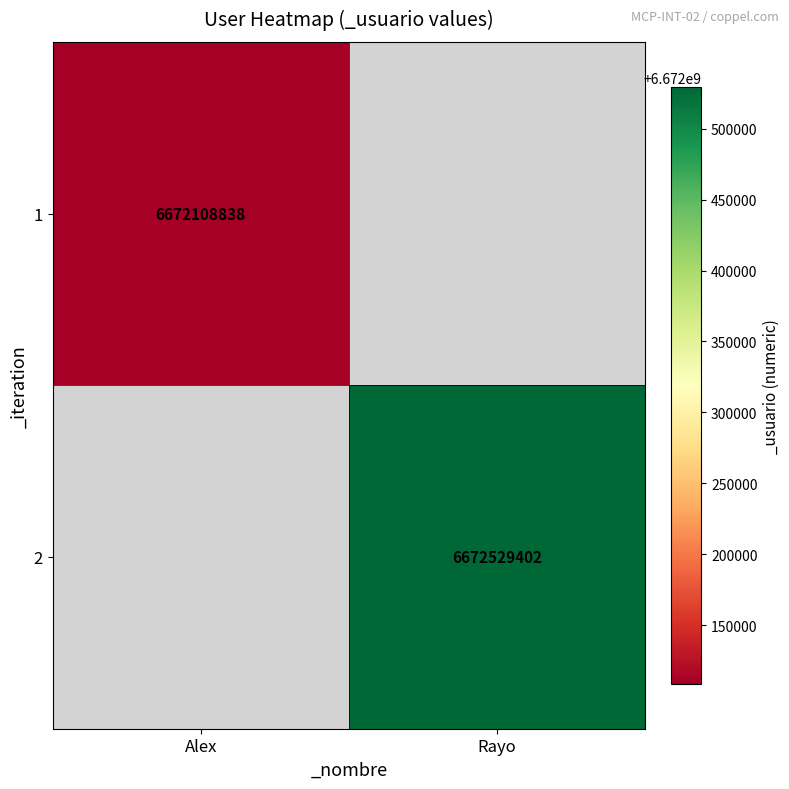

Is it true that 2 equals 6672529402 at Rayo?

True